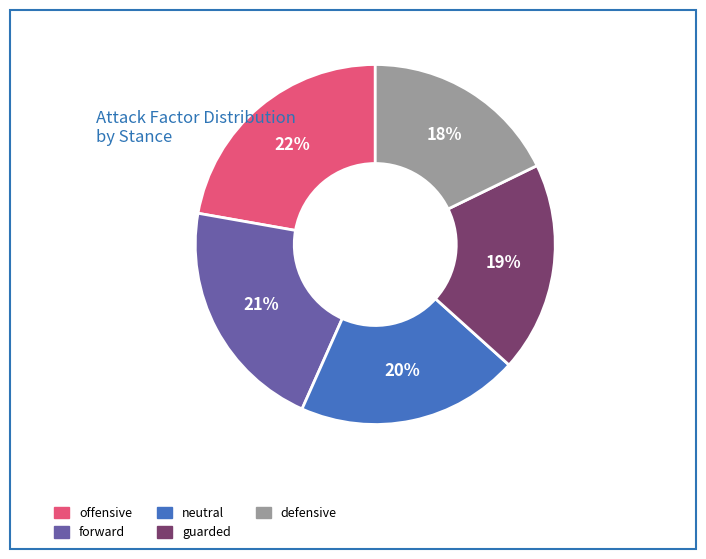

Combined, do offensive and guarded account for over 50%?

No